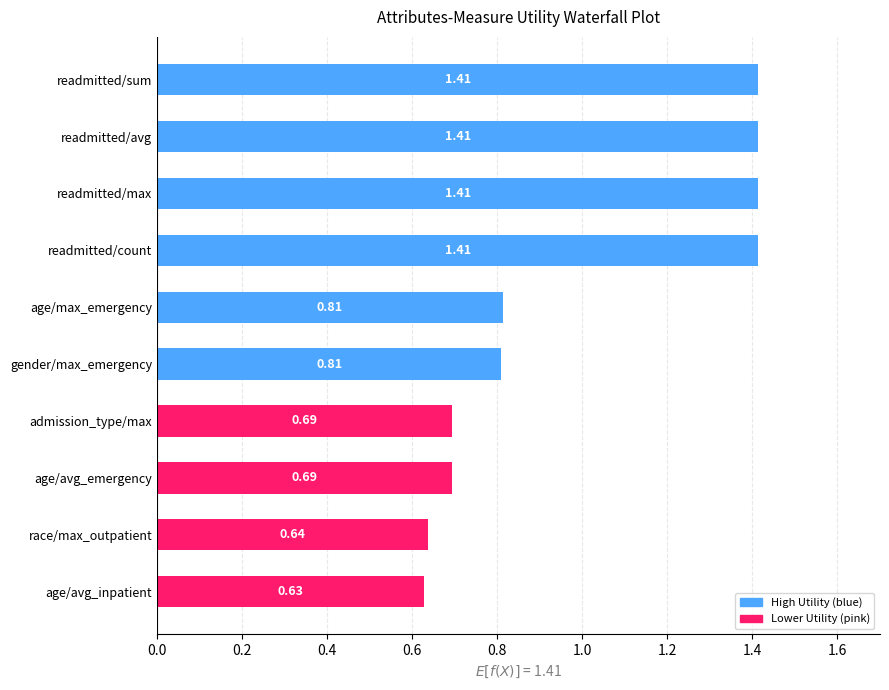

What is the change in value from readmitted/count to admission_type/max?

-0.7